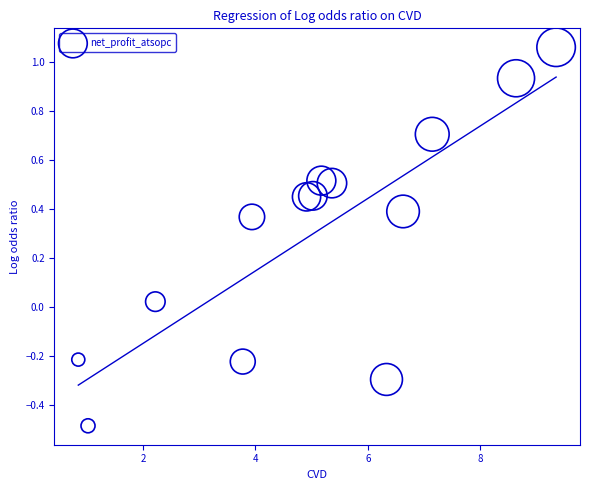

What is the range of Y values (max minus min)?

1.5